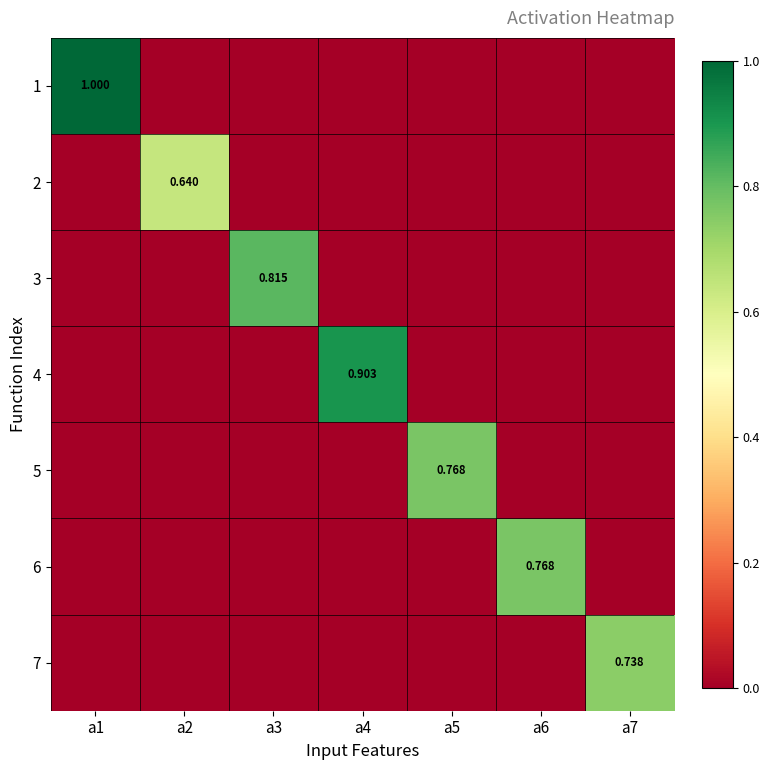

How many categories are shown in the chart?

7